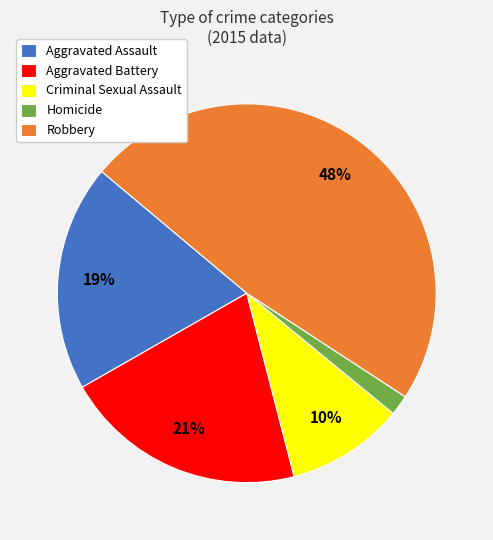

Which slice is the largest?

Robbery